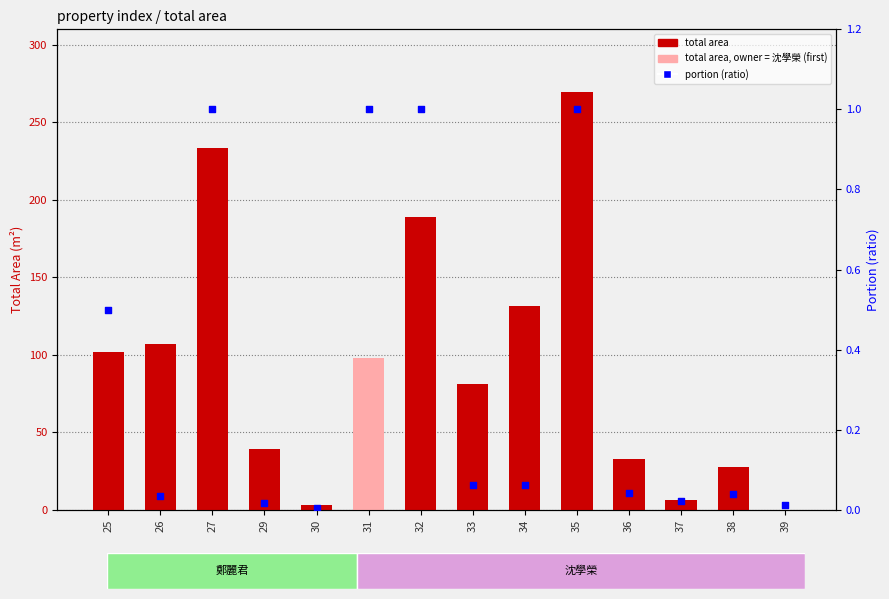

Which series has the largest total across all categories?

total area